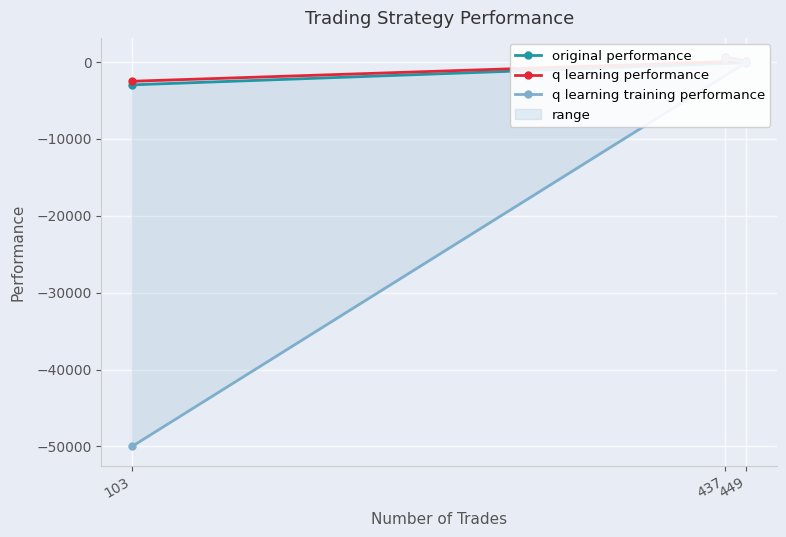

Which label corresponds to the largest value in the chart?

437